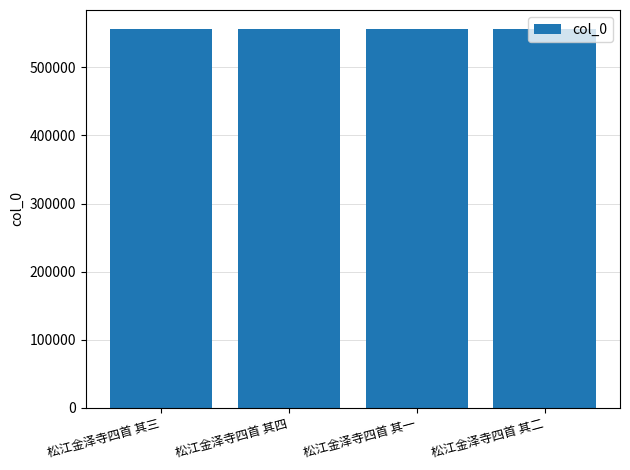

What is the label of the 2nd bar from the left?

松江金泽寺四首 其四